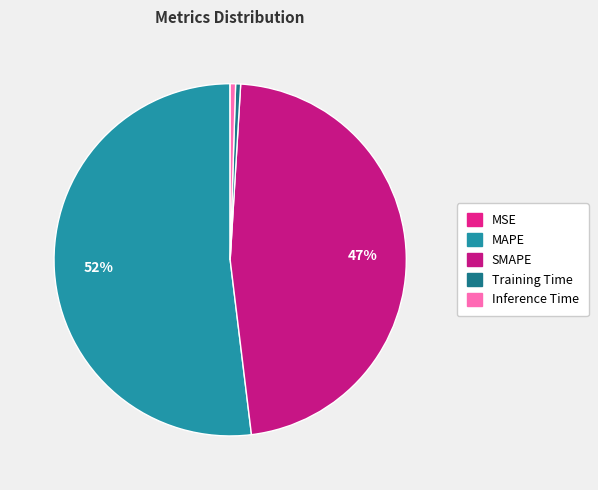

The MAPE slice represents 52% of the pie. True or false?

True